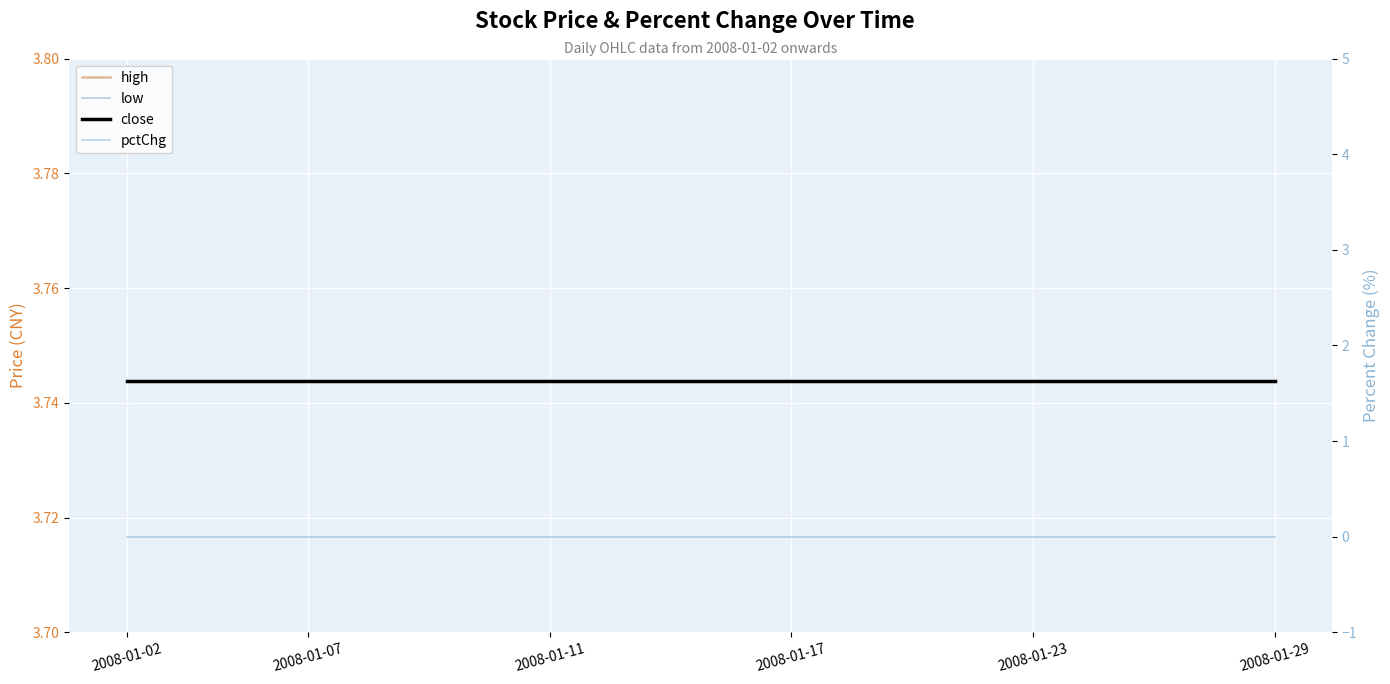

True or false: close and pctChg cross at least once.

False